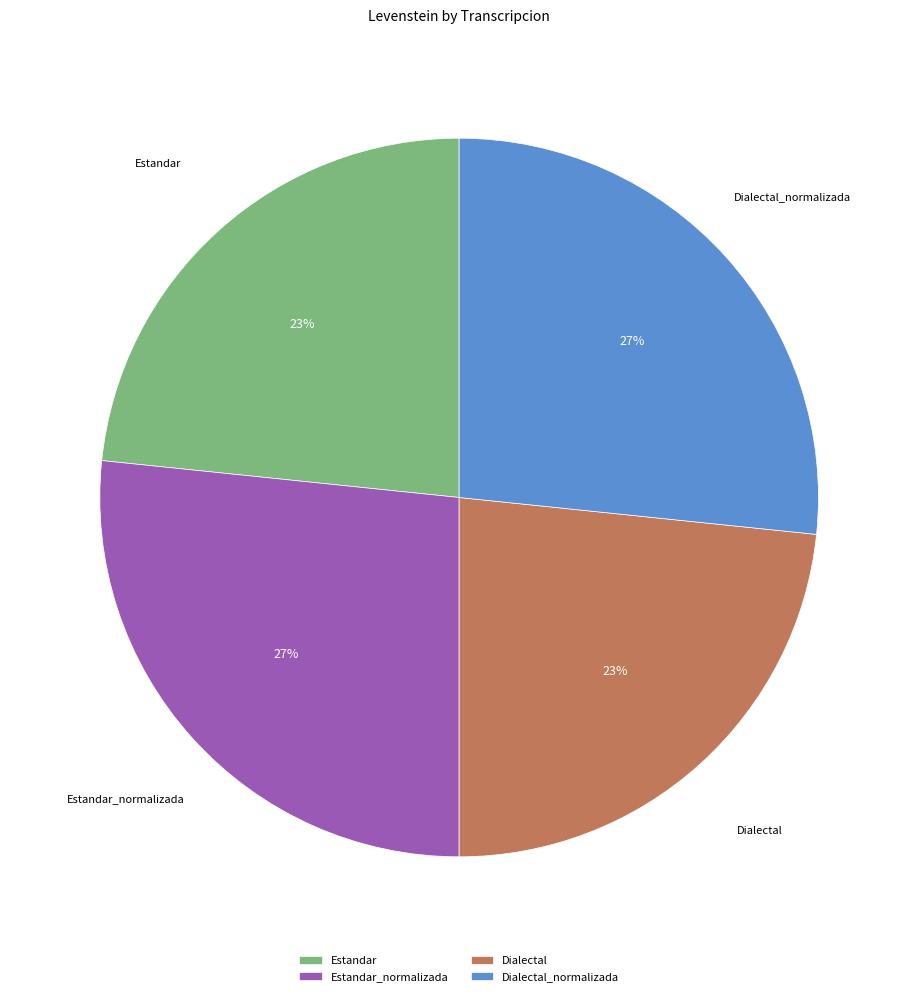

To the nearest percent, what is the average slice percentage?

25%